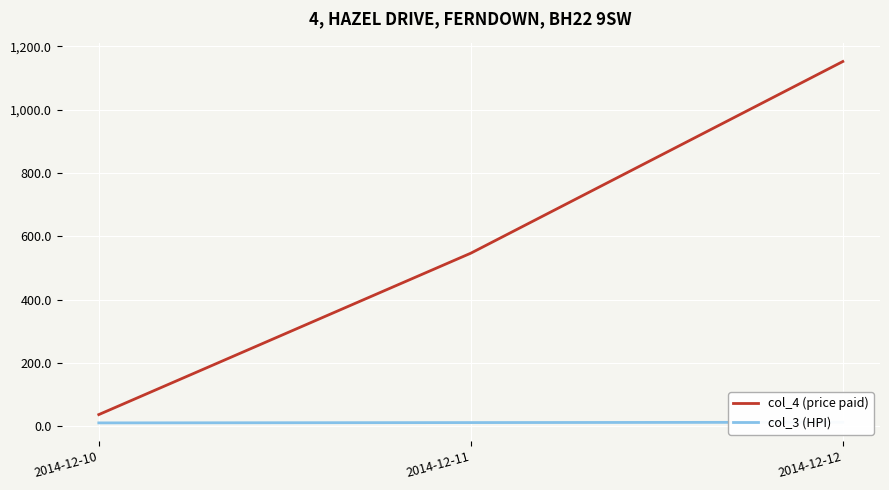

Rank the series by their maximum value, from lowest to highest.

col_3 (HPI), col_4 (price paid)